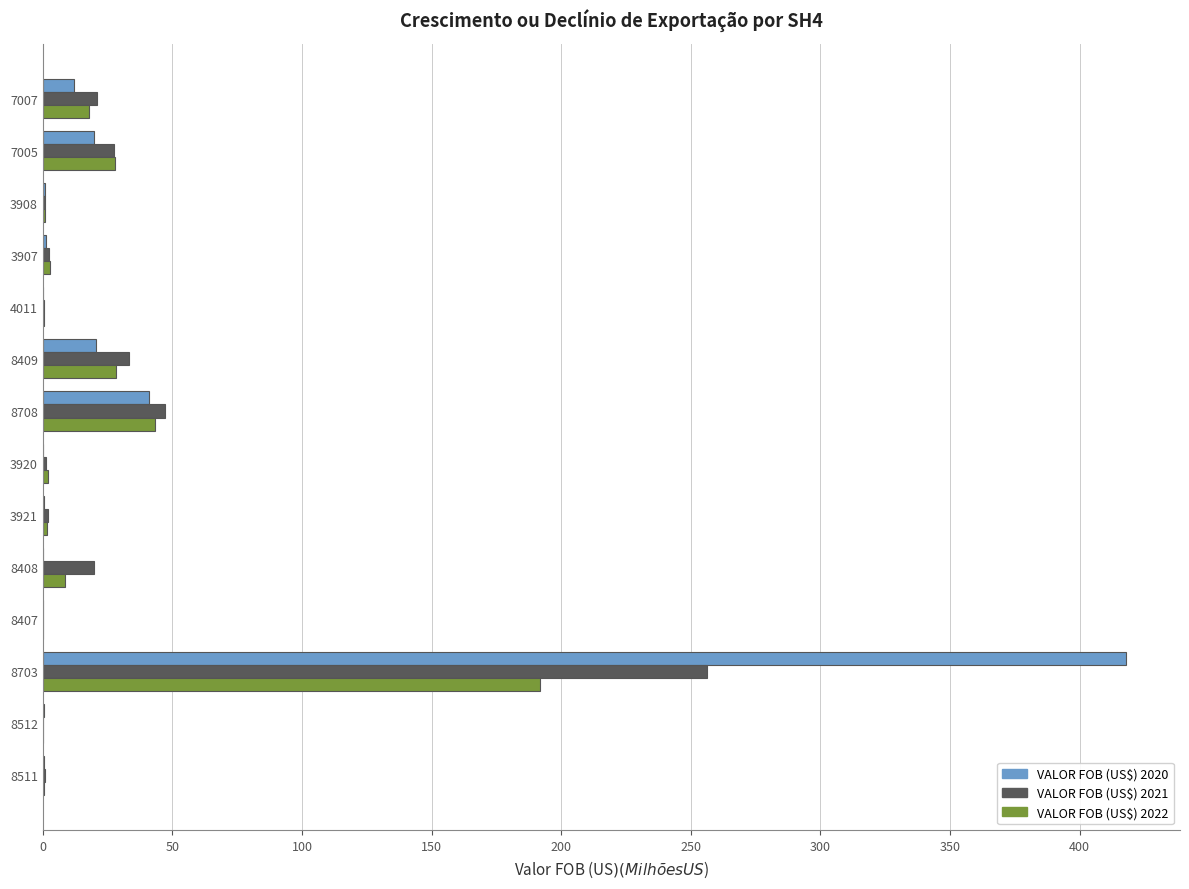

What is the sum of all VALOR FOB (US$) 2020 values?

515.0